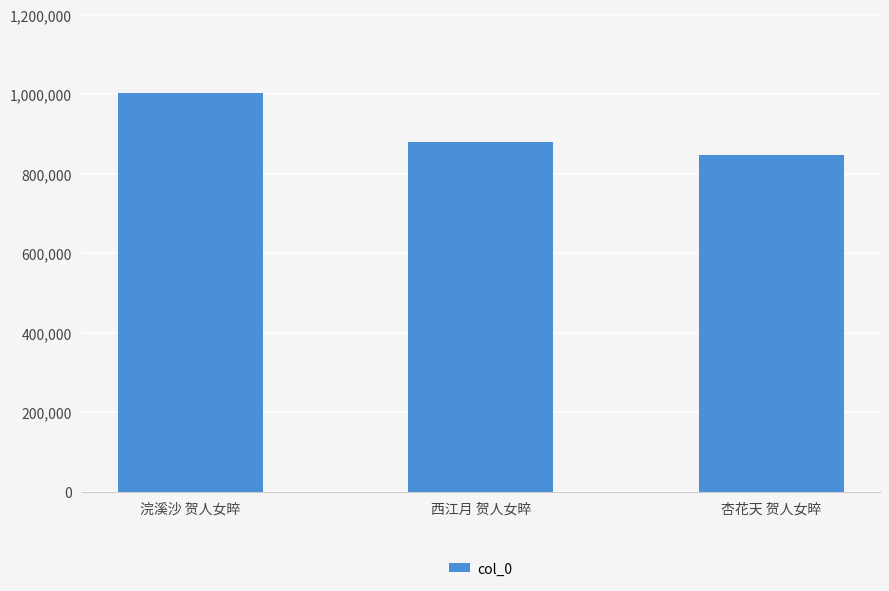

What is the average value?

909972